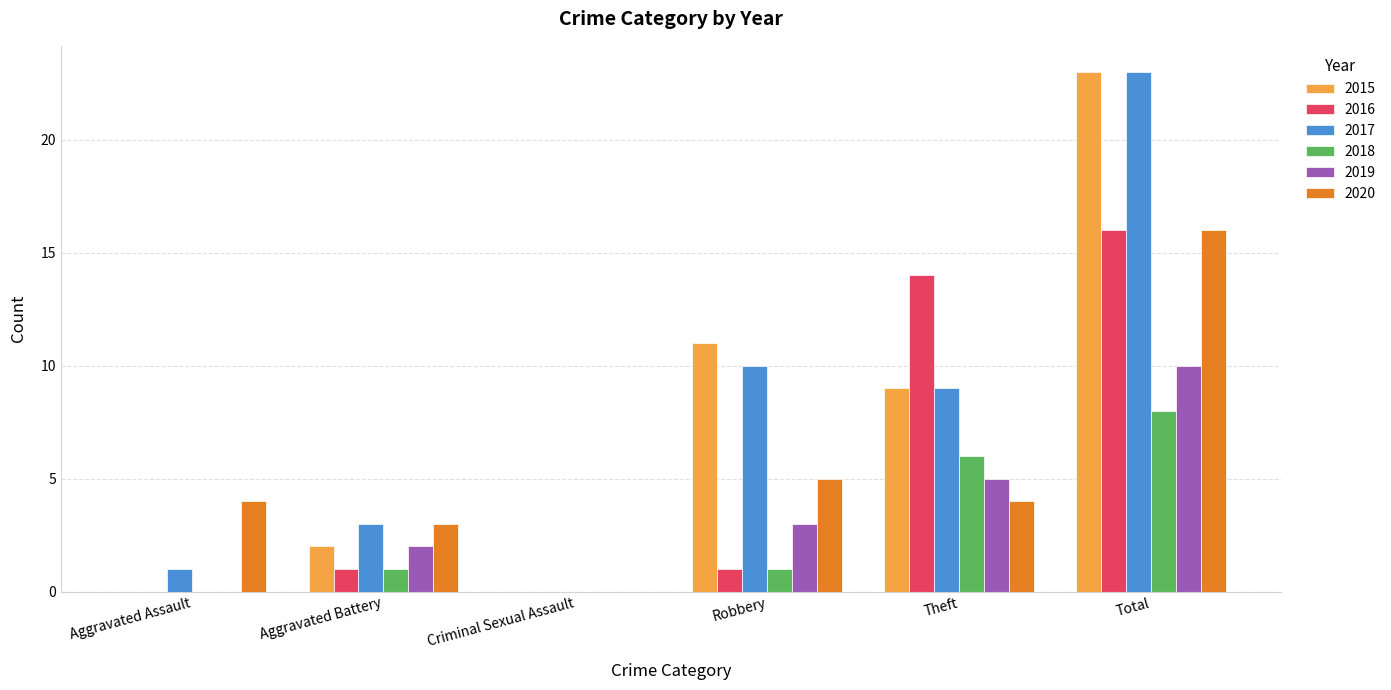

How many groups of bars are there?

6